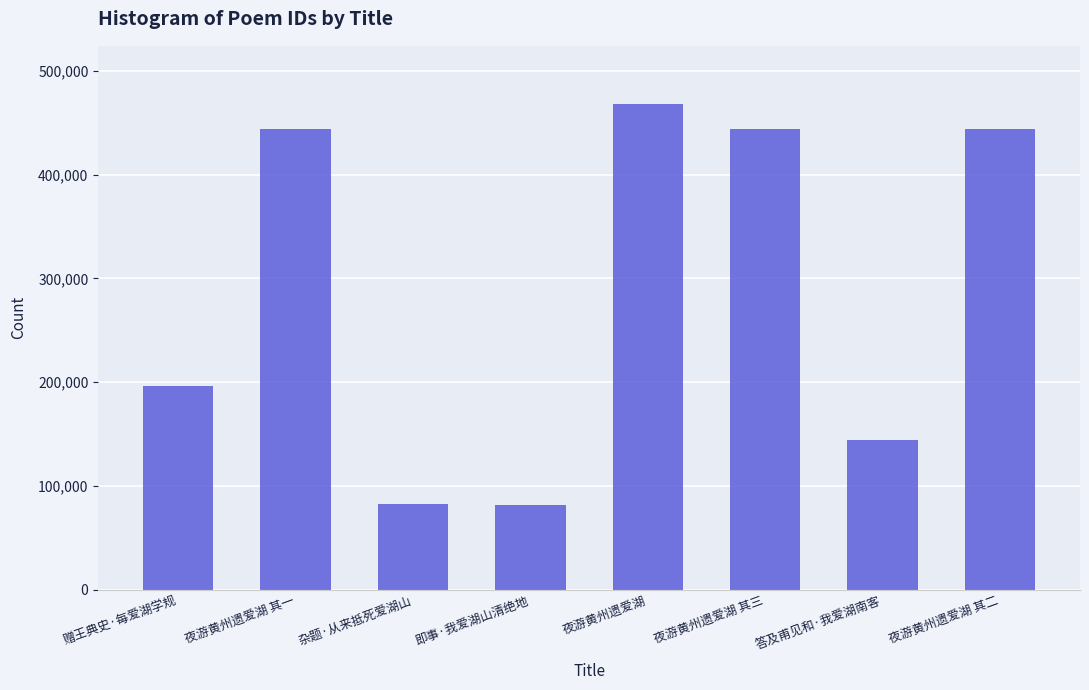

Between 赠王典史·每爱湖学规 and 夜游黄州遗爱湖 其三, which is larger?

夜游黄州遗爱湖 其三